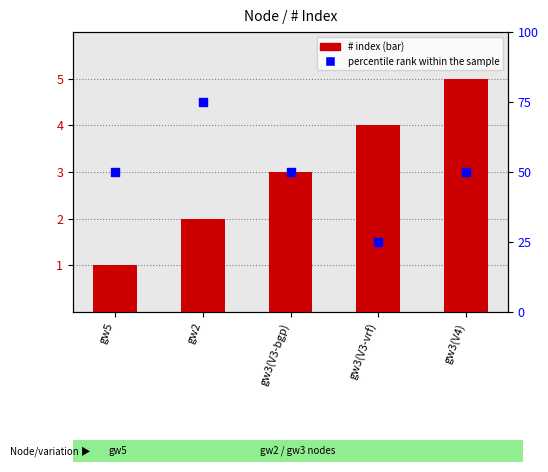

At which category is the sum across all series the highest?

gw2